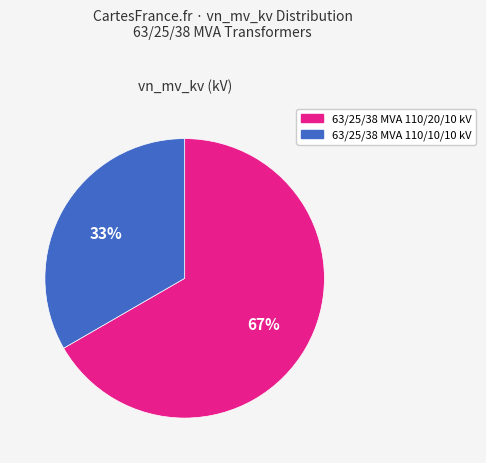

To the nearest percent, what is the average slice percentage?

50%